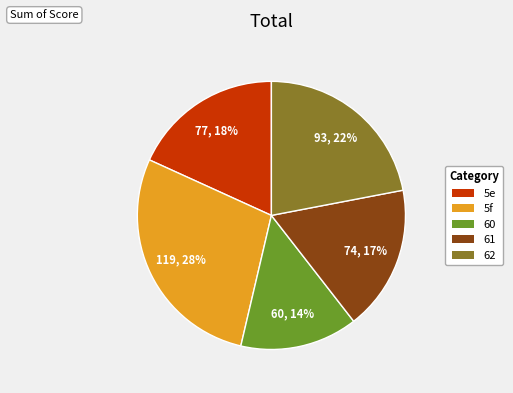

Count the number of slices in the pie.

5